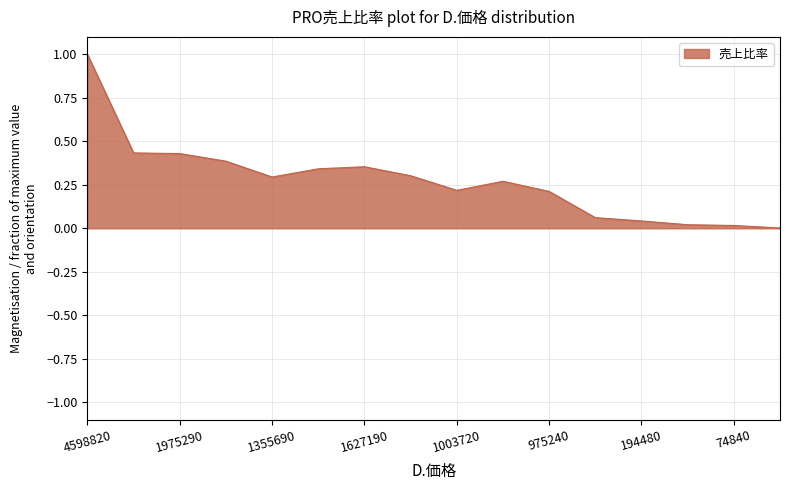

What is the difference between the maximum and minimum values?

1.0